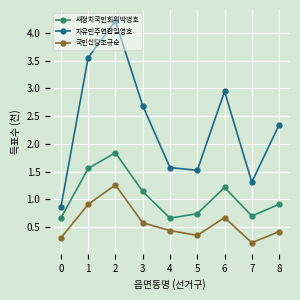

What is the average value of the 새정치국민회의박병호 series?

1.0